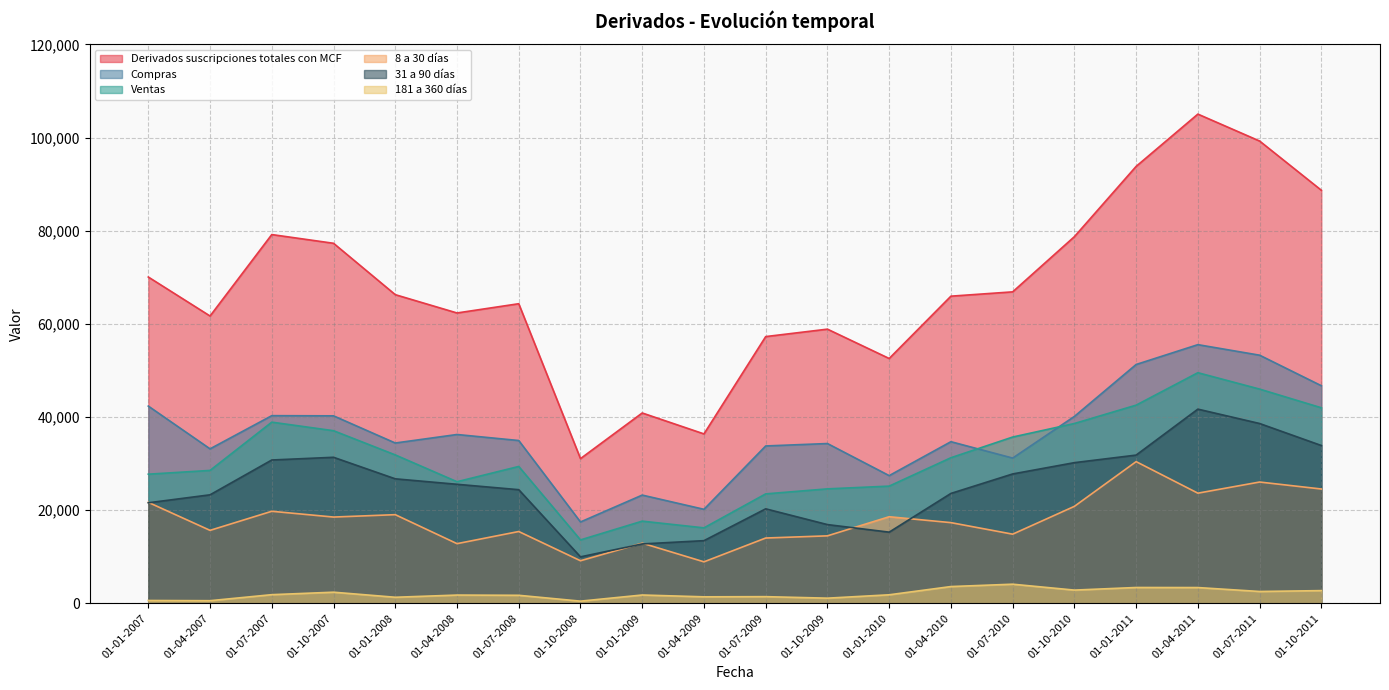

At which category is the sum across all series the highest?

01-04-2011